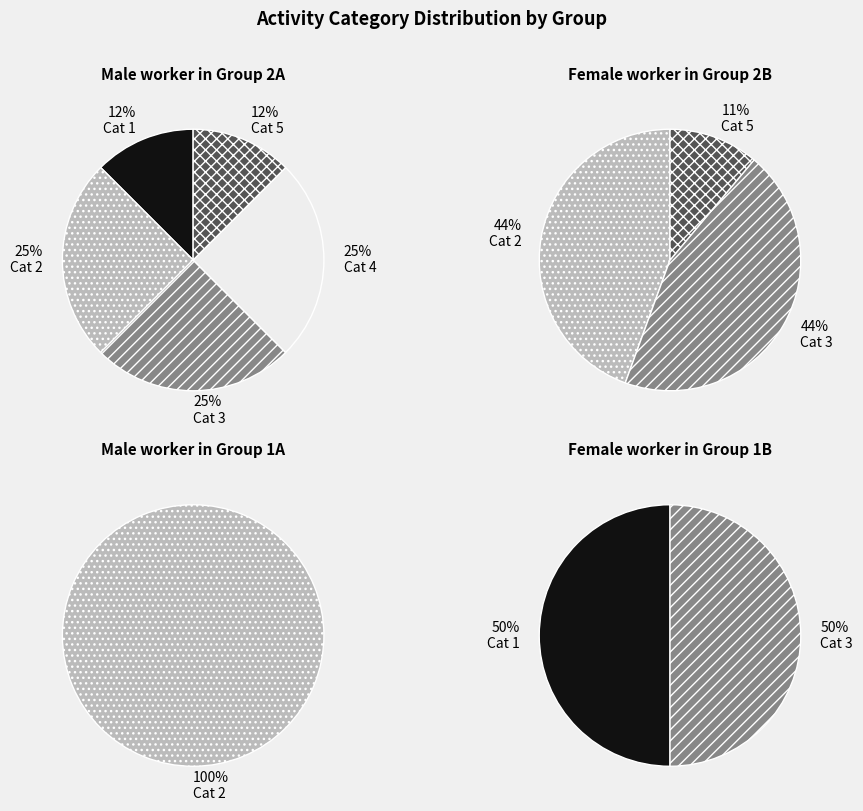

What percentage is the 3 slice, to the nearest percent?

25%